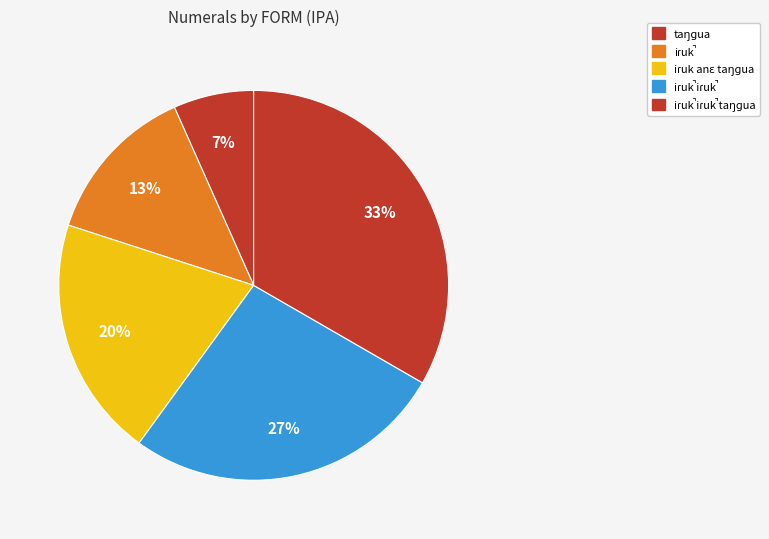

How many slices are in this pie chart?

5